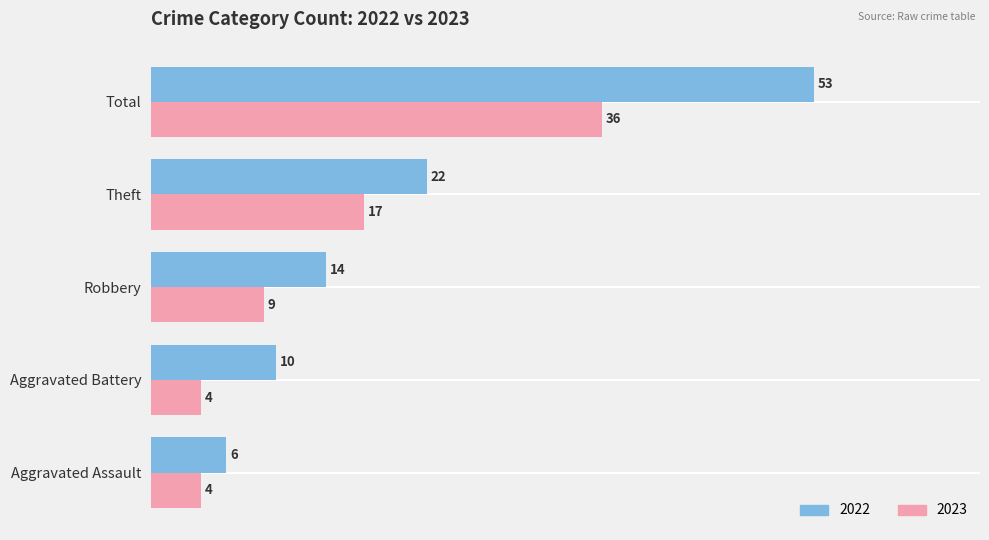

At Aggravated Assault, list the series in order from largest to smallest.

2022, 2023